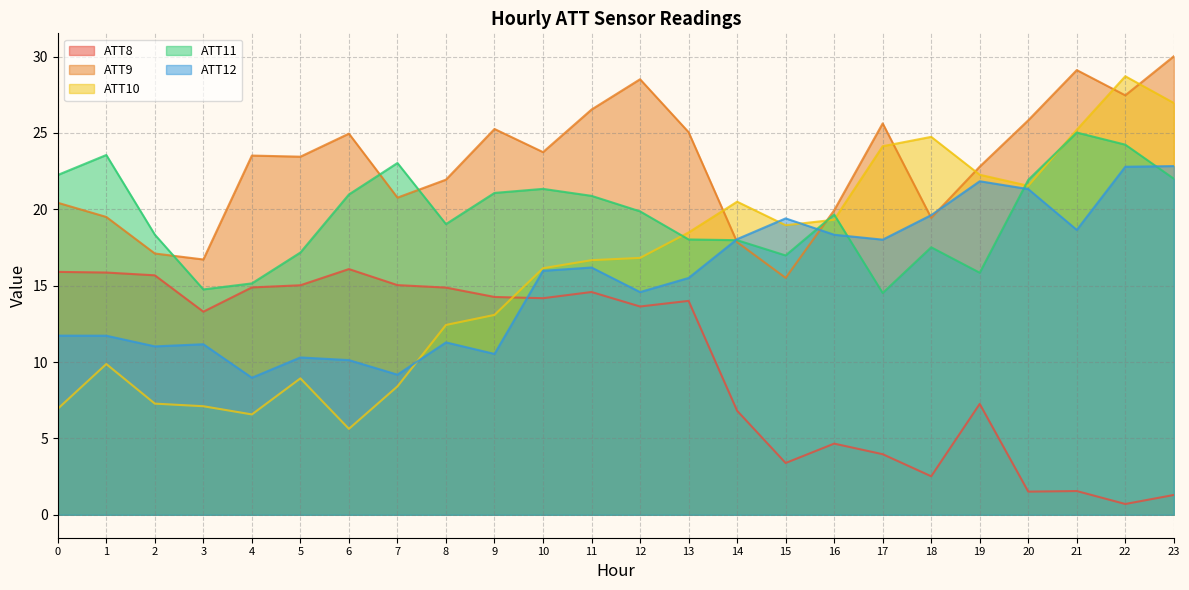

Does the chart display data point markers on the line(s)?

No